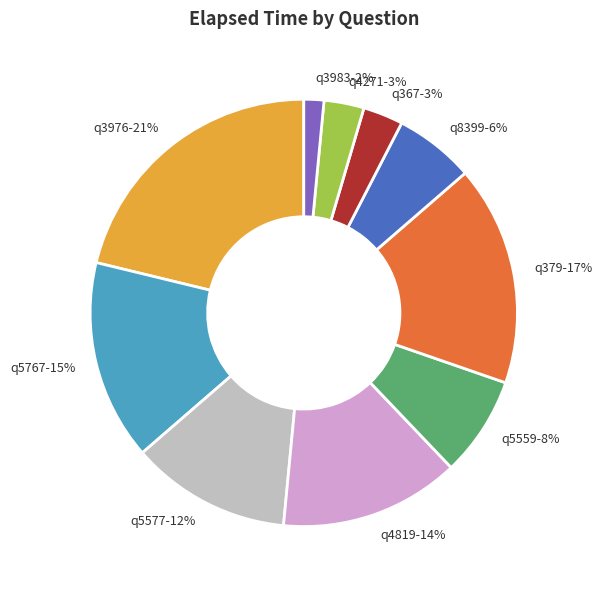

How many segments does this pie chart have?

10